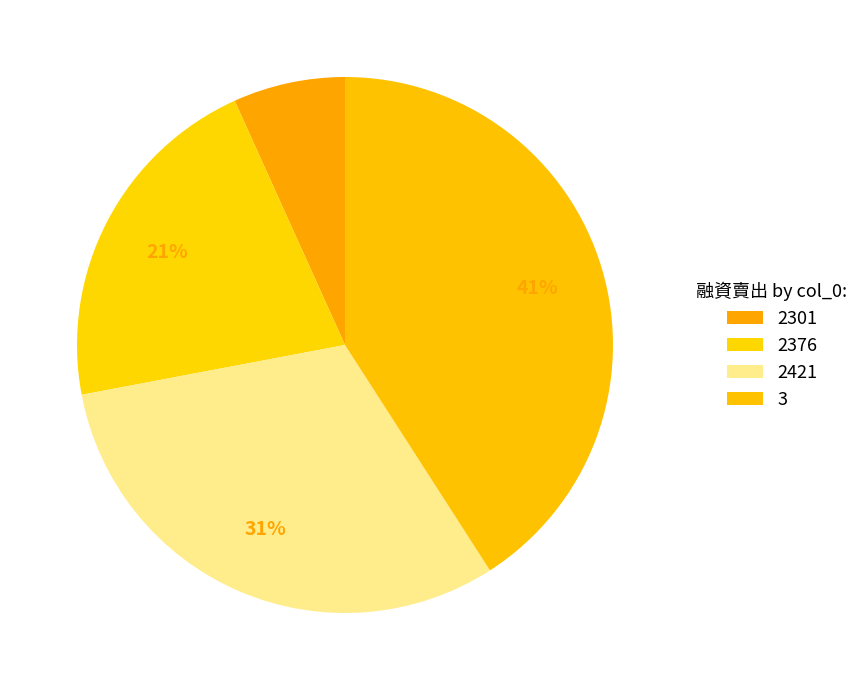

Is there a majority slice in this chart?

No